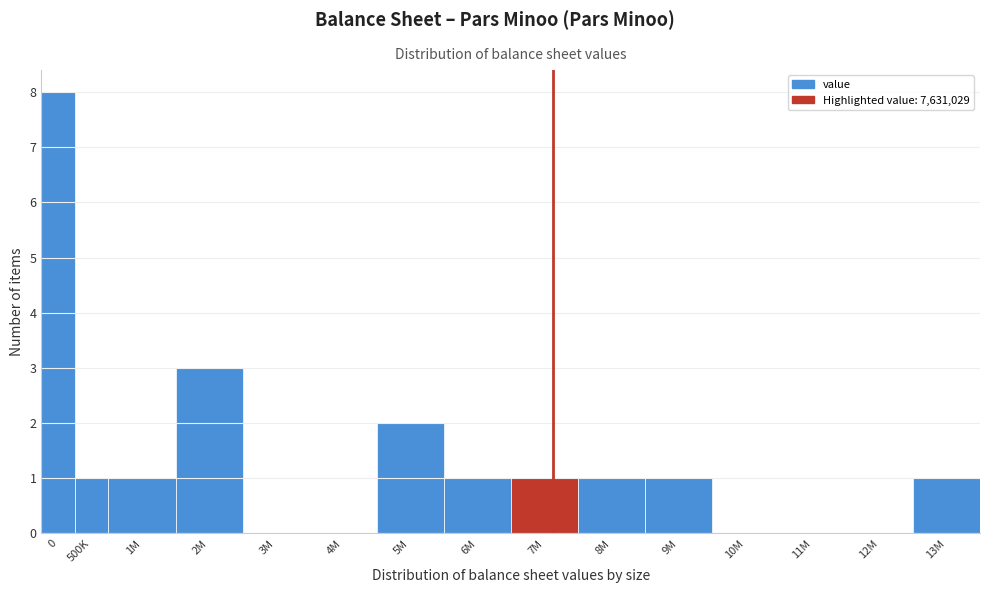

Reading left to right, what are all the values shown in this chart?

0=8	500K=1	1M=1	2M=3	3M=0	4M=0	5M=2	6M=1	7M=1	8M=1	9M=1	10M=0	11M=0	12M=0	13M=1